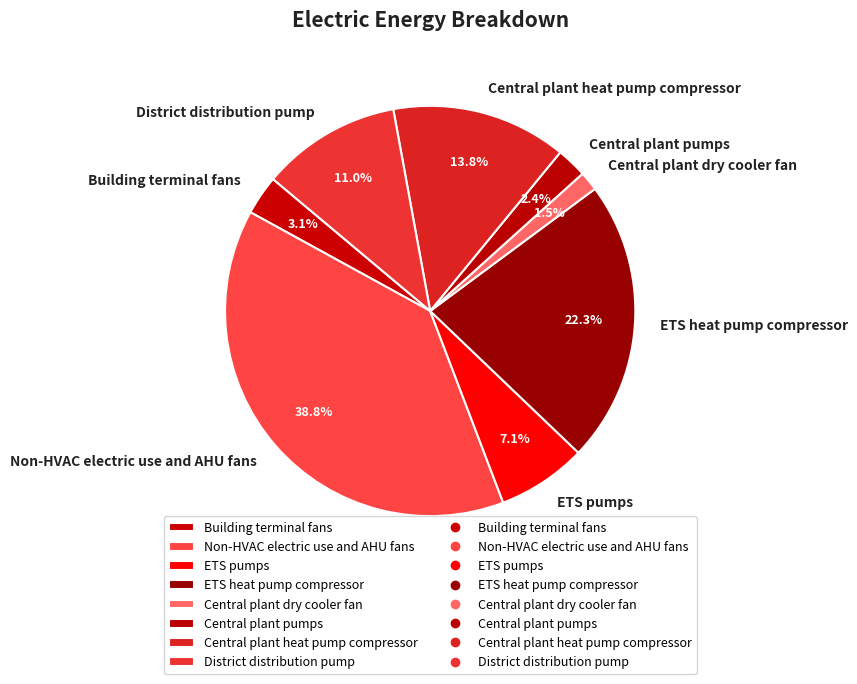

The Building terminal fans slice represents 3% of the pie. True or false?

True